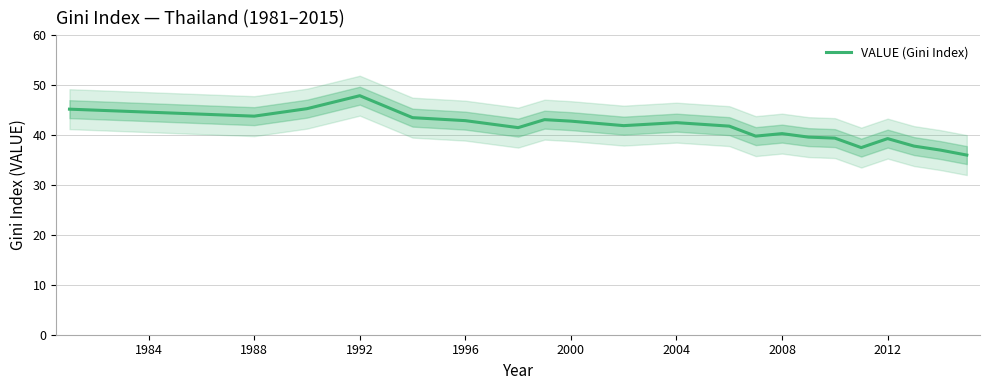

How many points are higher than both their immediate neighbors (excluding endpoints)?

5